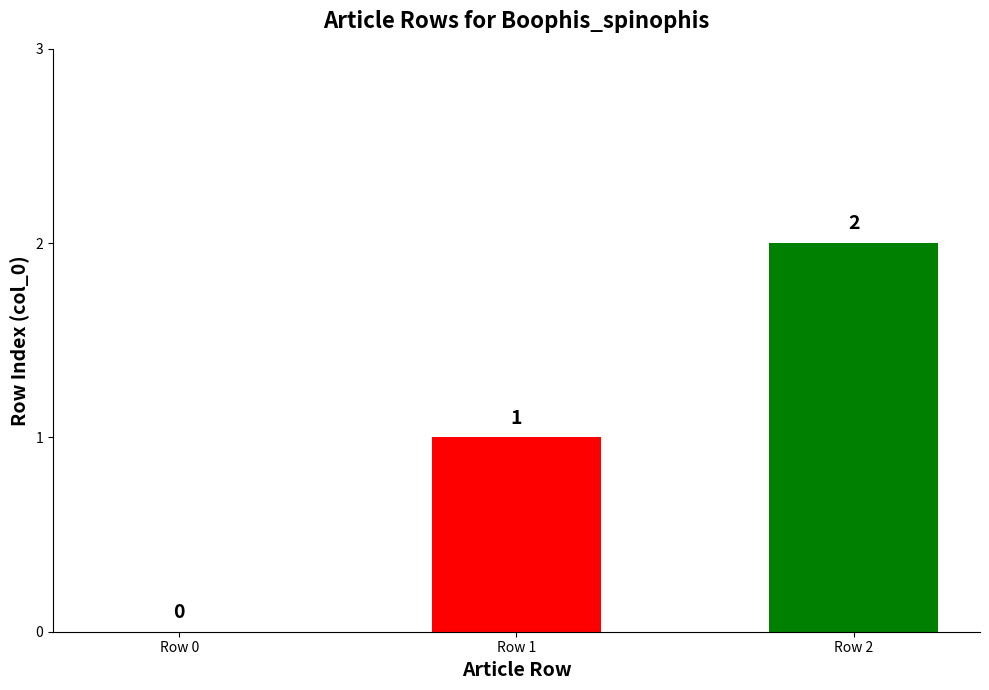

How many series are shown in this chart?

1